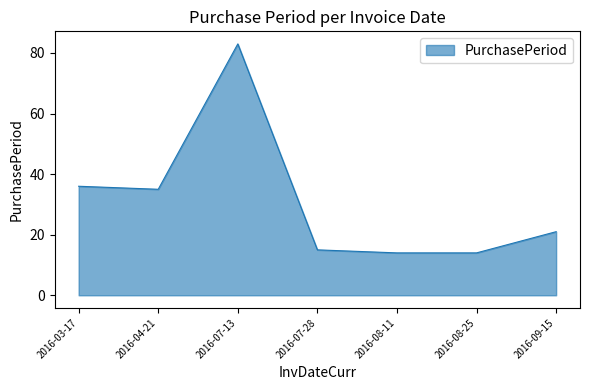

Count the number of data series in this chart.

1